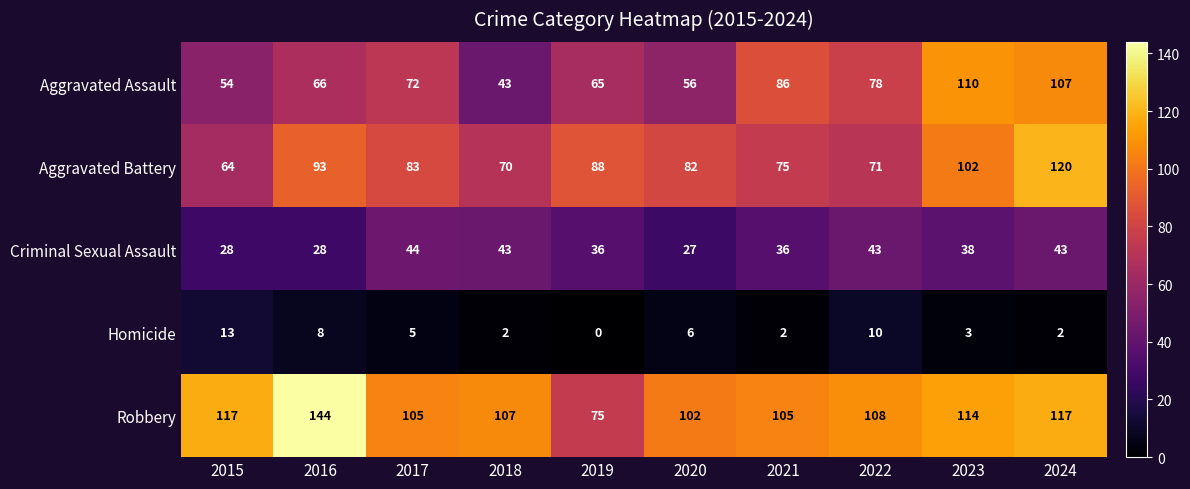

Which series has the largest total across all categories?

Robbery